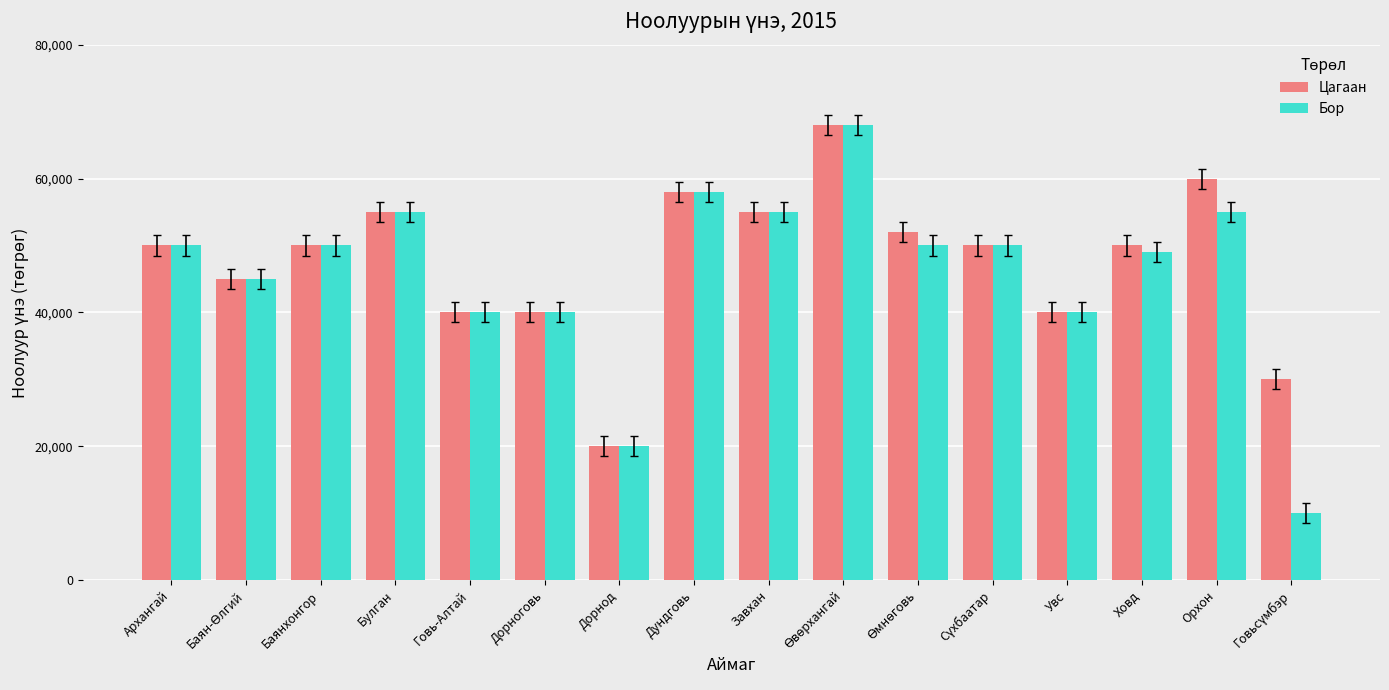

What is the highest value of the Бор series?

68000